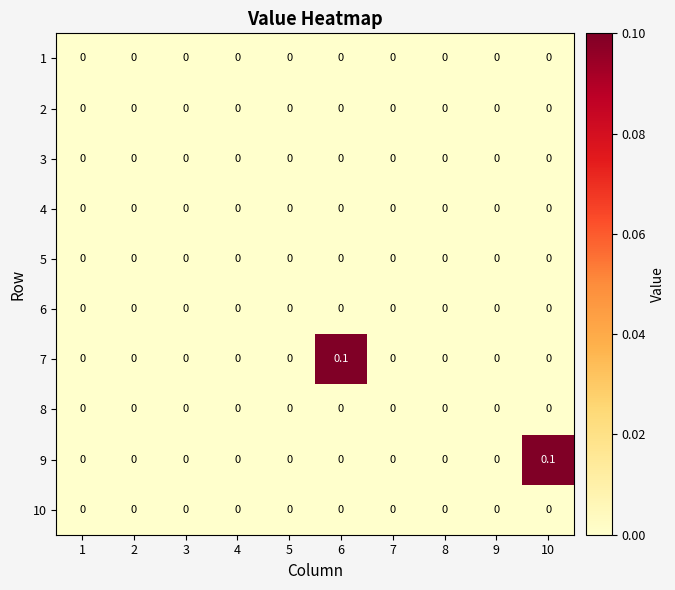

At which label does 7 reach its peak?

6